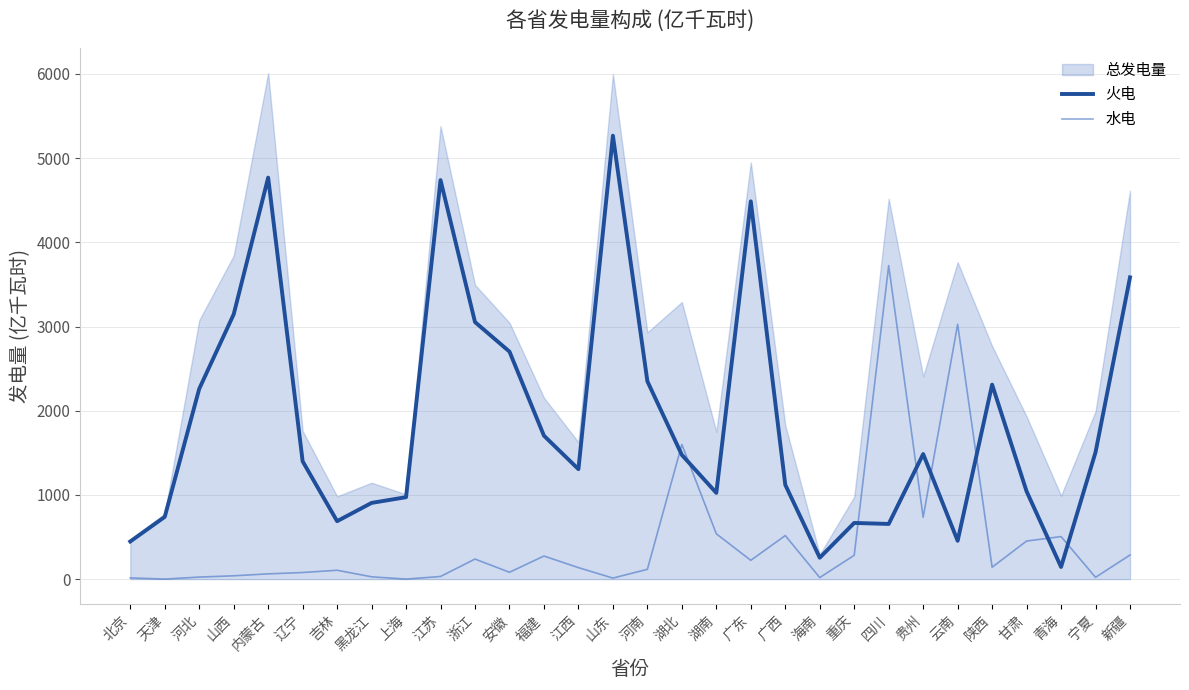

Which series ends up on top after the final intersection of 火电 and 水电?

火电